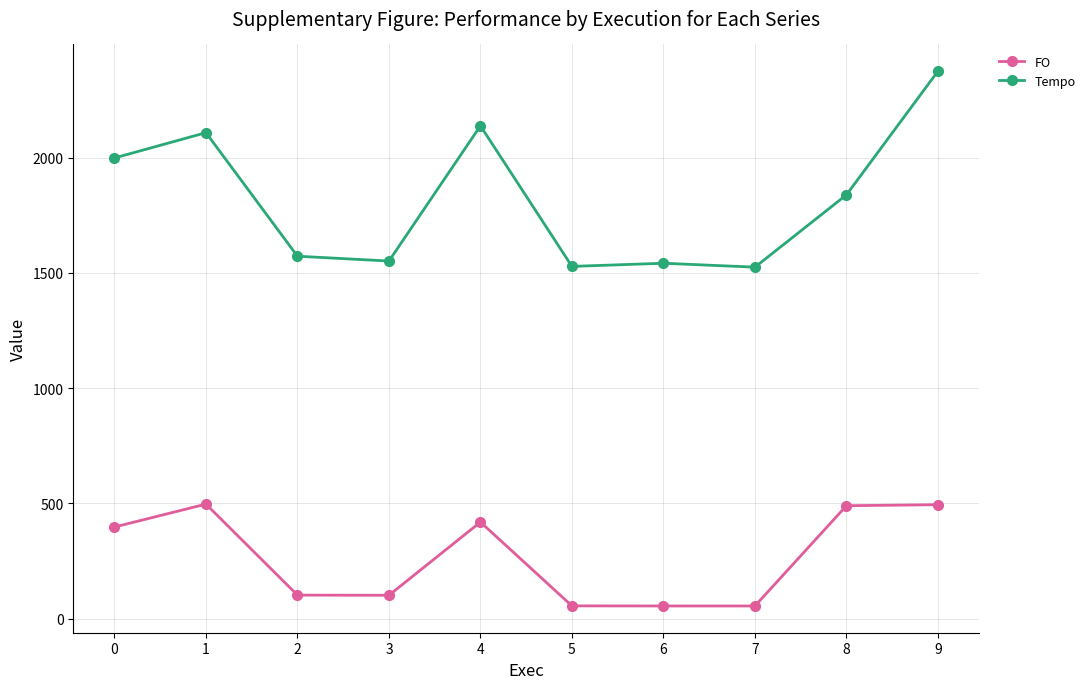

What is the spread (max minus min) of values at 8?

1349.2